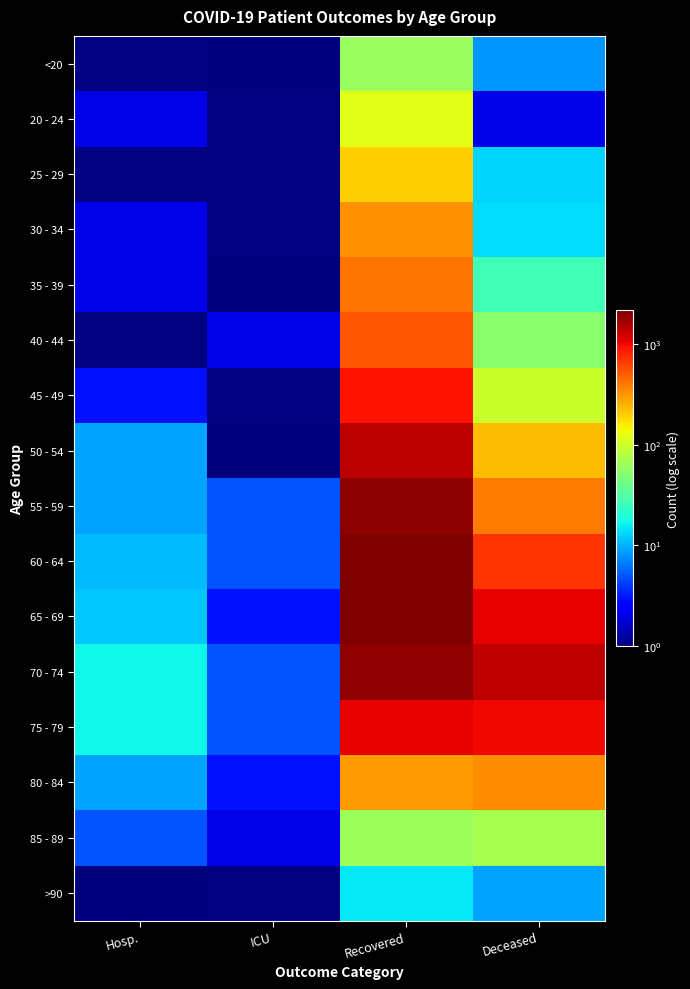

At which category is the sum across all series the highest?

Recovered